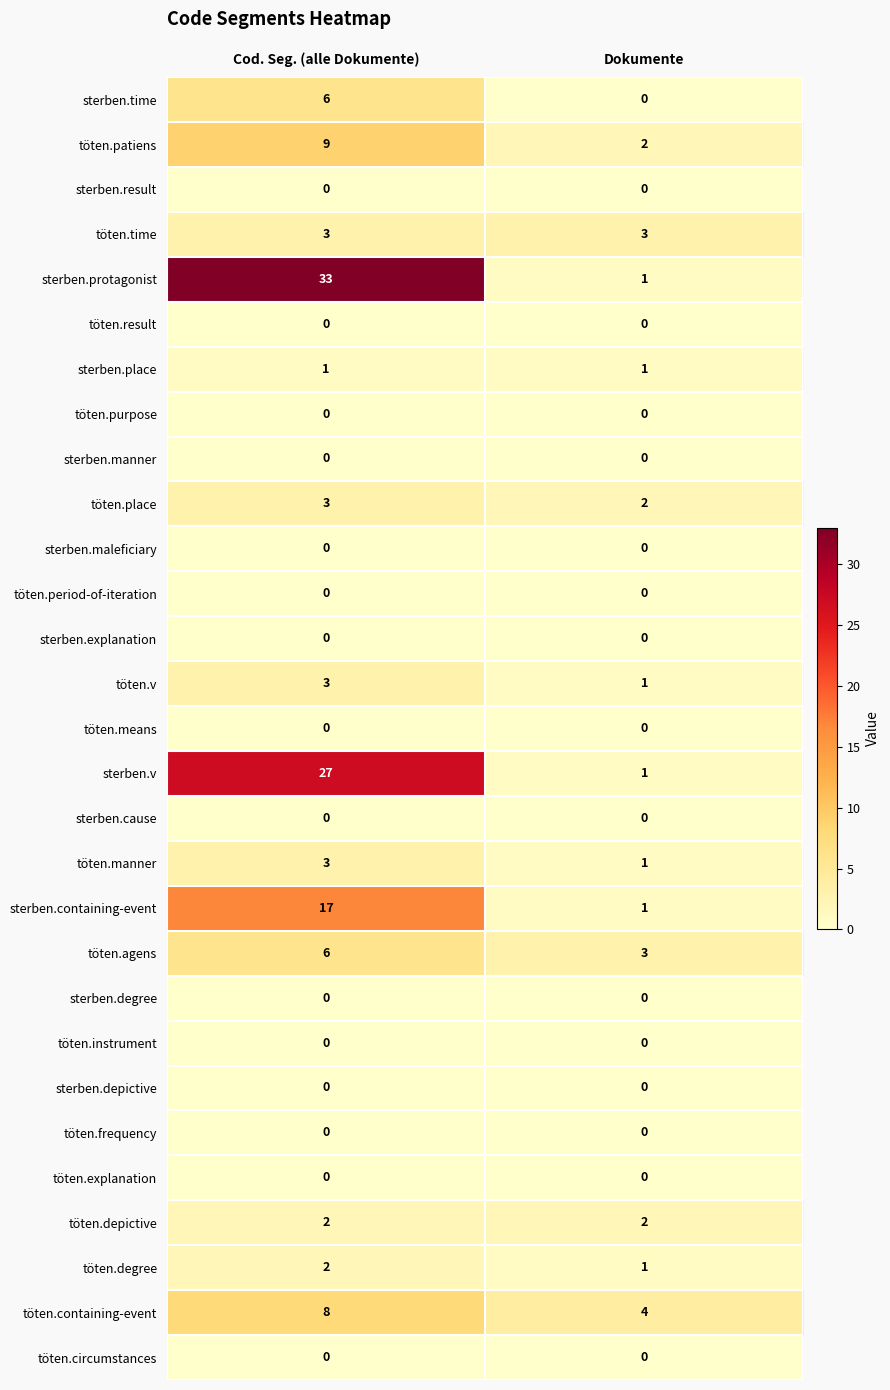

True or false: töten.agens has a value of 6 at Cod. Seg. (alle Dokumente).

True